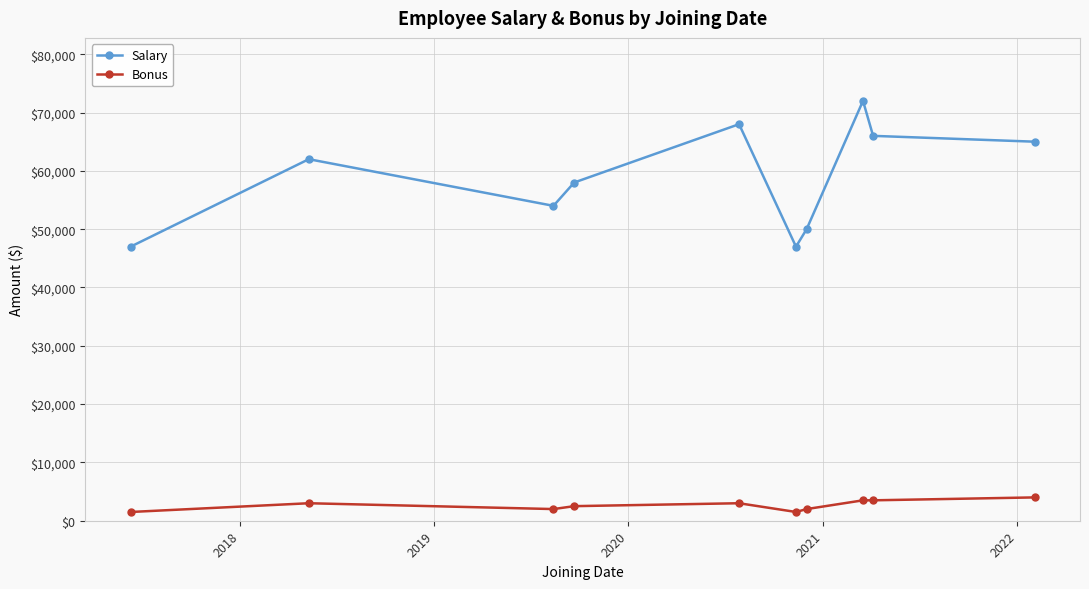

What is the average value of the Salary series?

58900